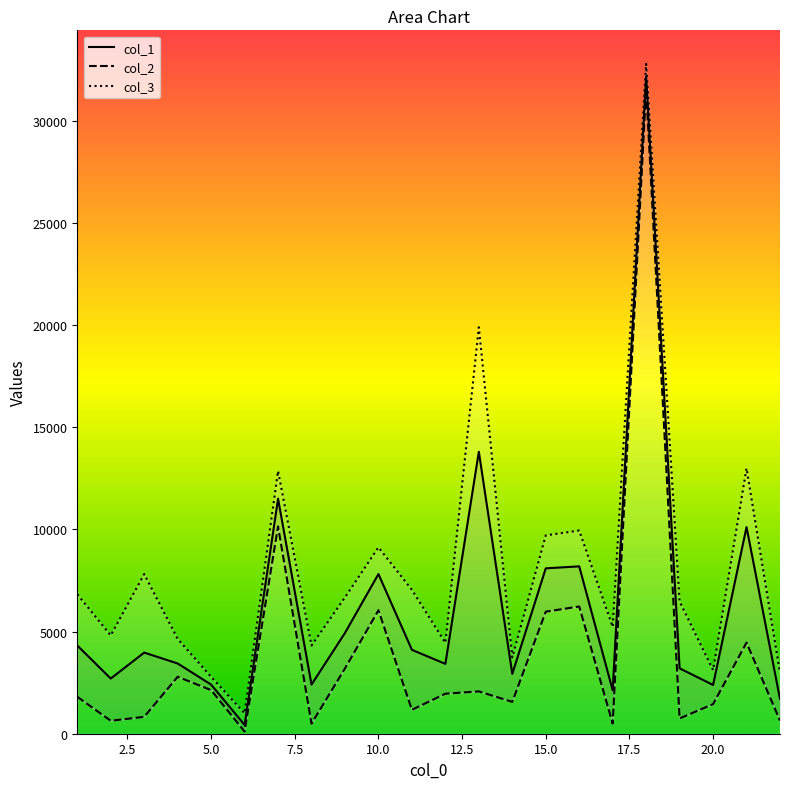

What is the difference between the col_2 values at 11 and 8?

676.1